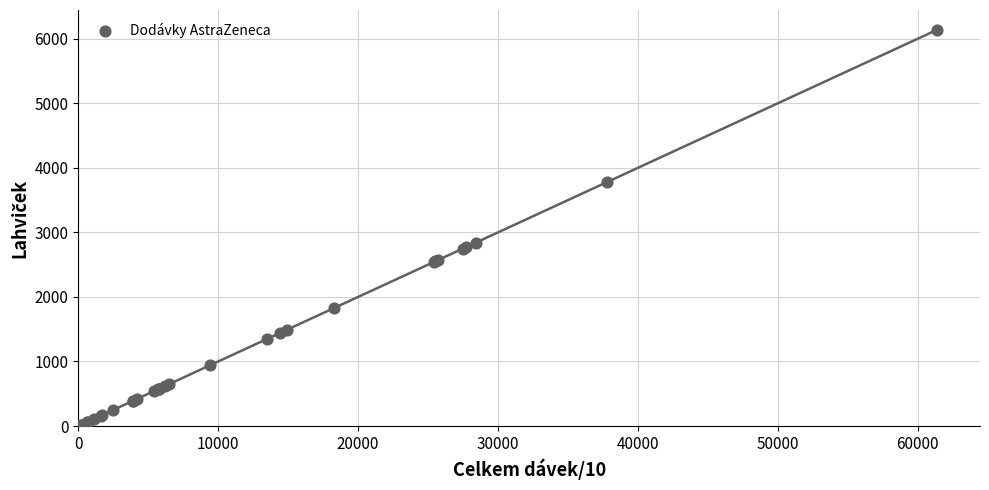

What Y value in the scatter plot is closest to 3080?

2840